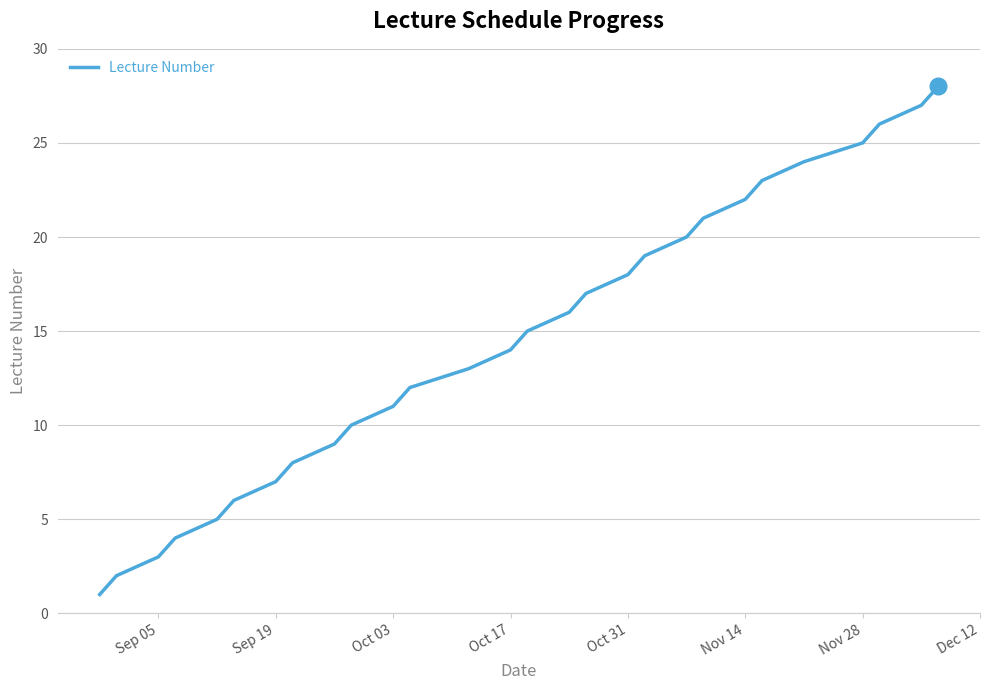

How many categories are shown in the chart?

28